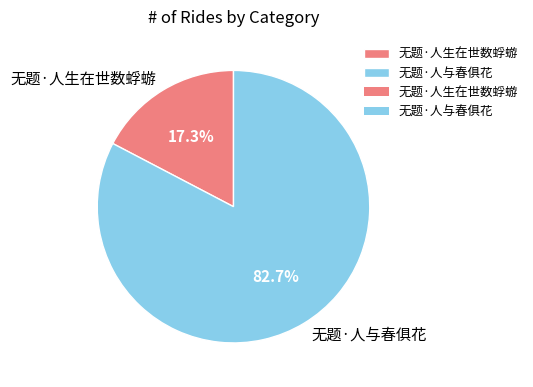

What percentage is the 无题·人生在世数蜉蝣 slice, to the nearest percent?

17%